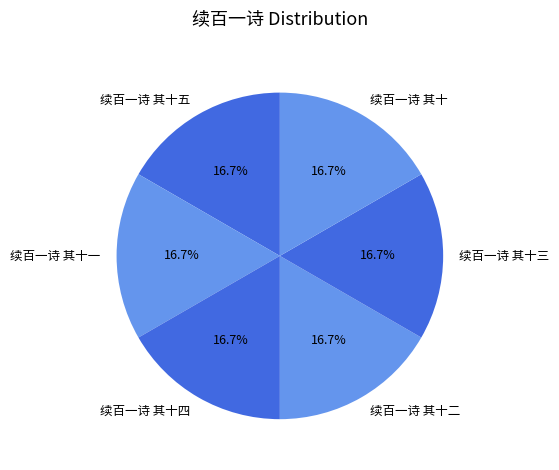

To the nearest percent, what percentage of the pie is 续百一诗 其十一?

17%